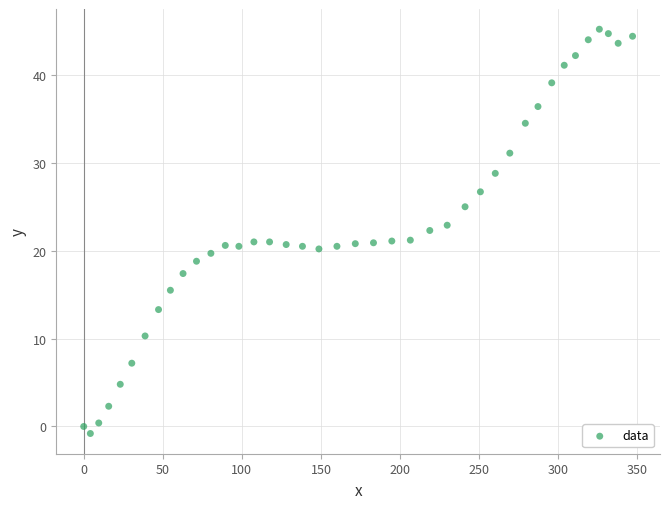

What is the range of Y values (max minus min)?

46.0